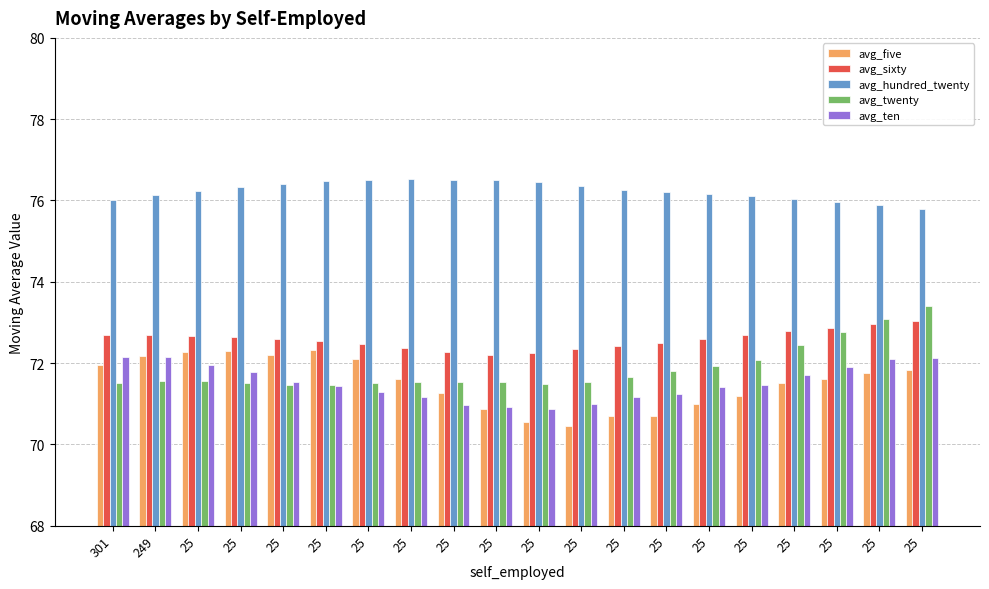

Are the bars horizontal?

No